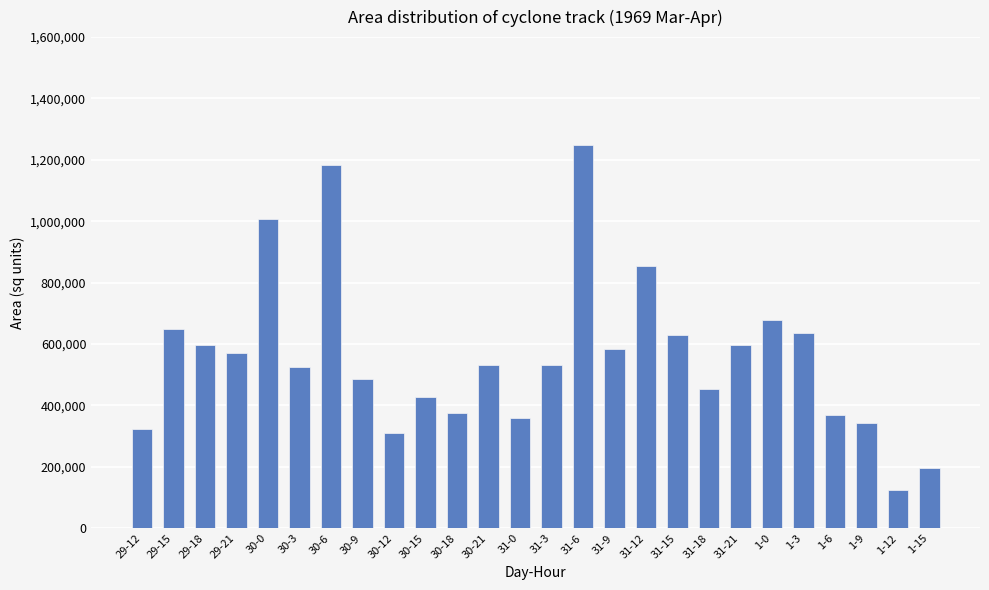

What is the label of the 8th bar from the right?

31-18